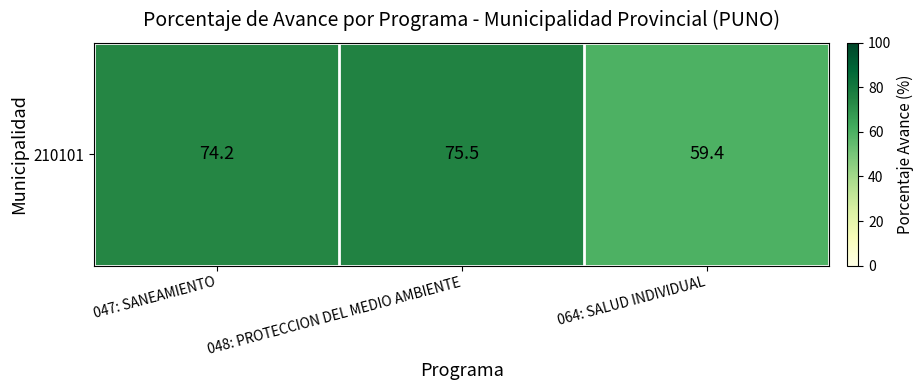

Which label corresponds to the smallest value in the chart?

064: SALUD INDIVIDUAL